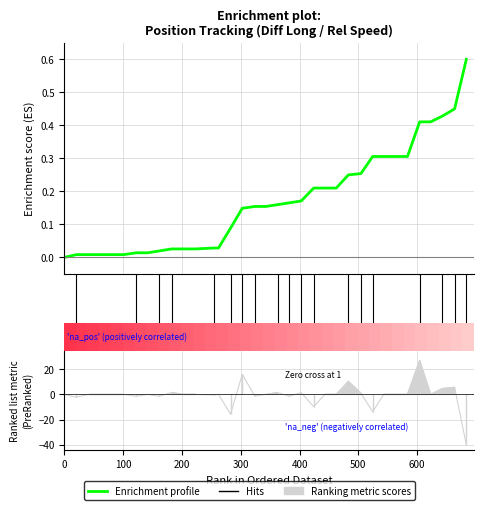

Where is the first local minimum?

100